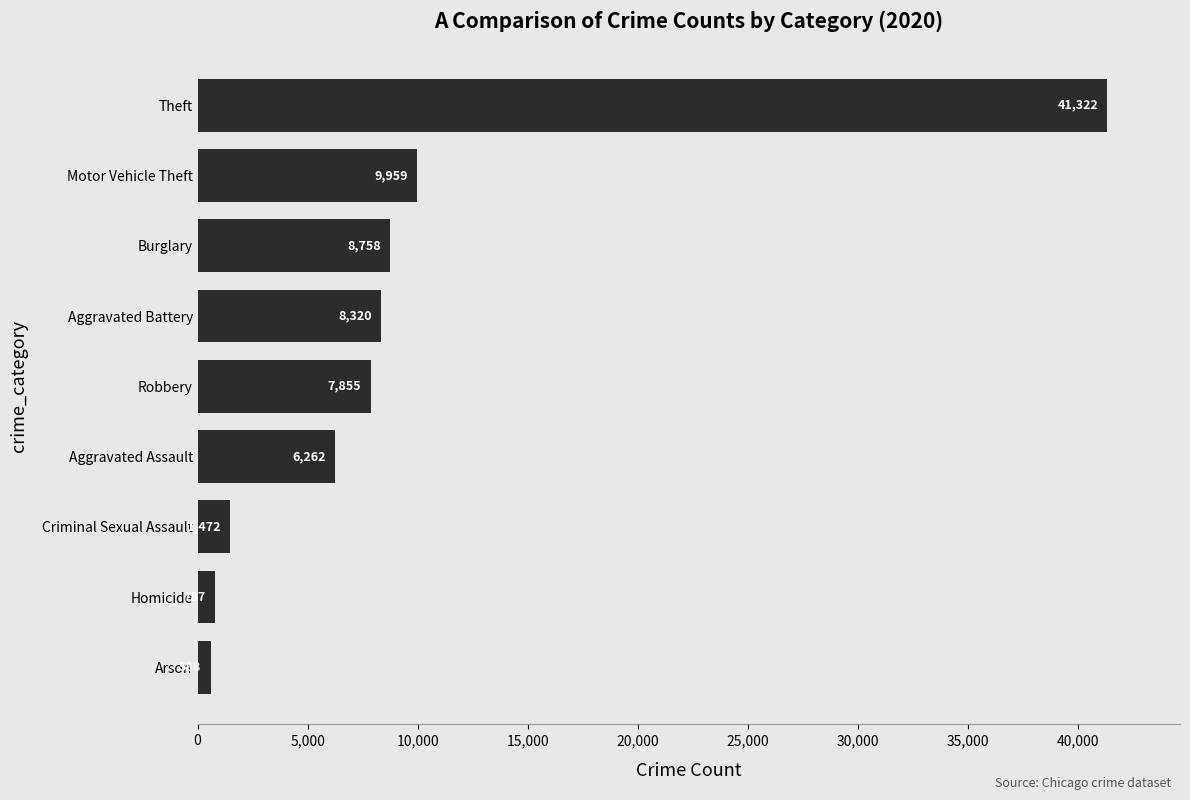

What is the difference between the maximum and second lowest values?

40535